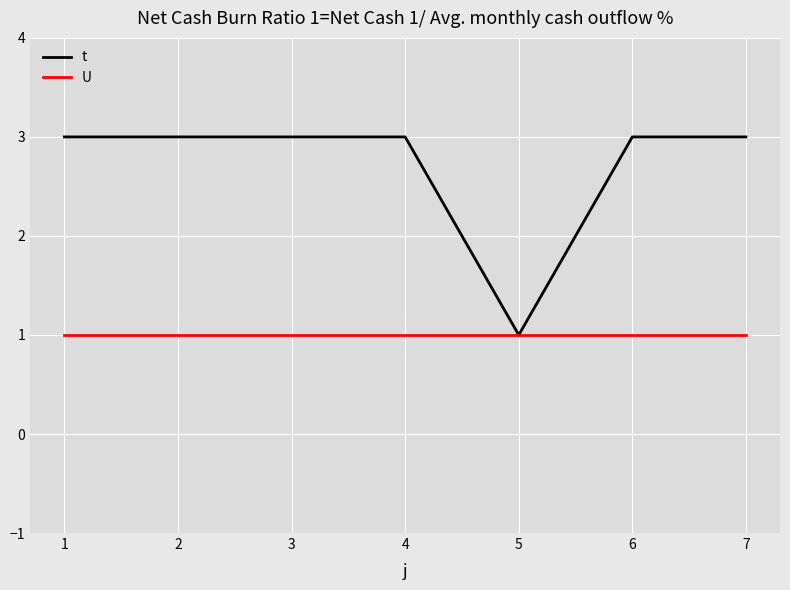

Reading left to right, transcribe all the data shown in this chart.

t: 3	3	3	3	1	3	3
U: 1	1	1	1	1	1	1